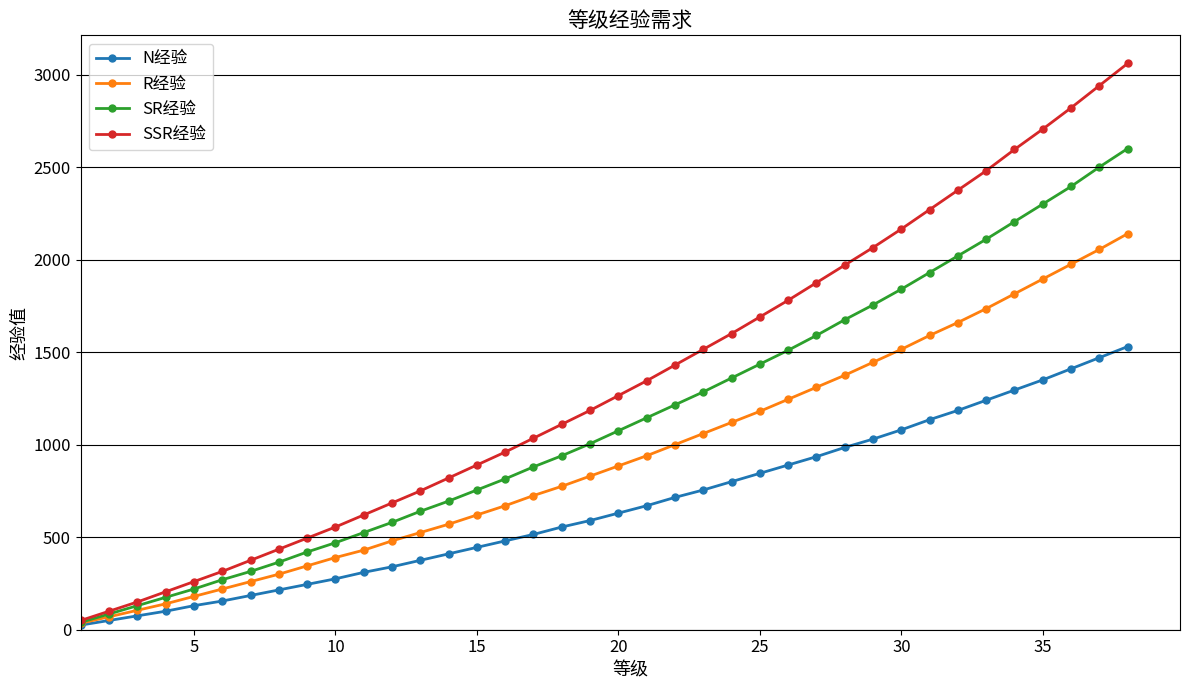

What is the highest value of the R经验 series?

2140